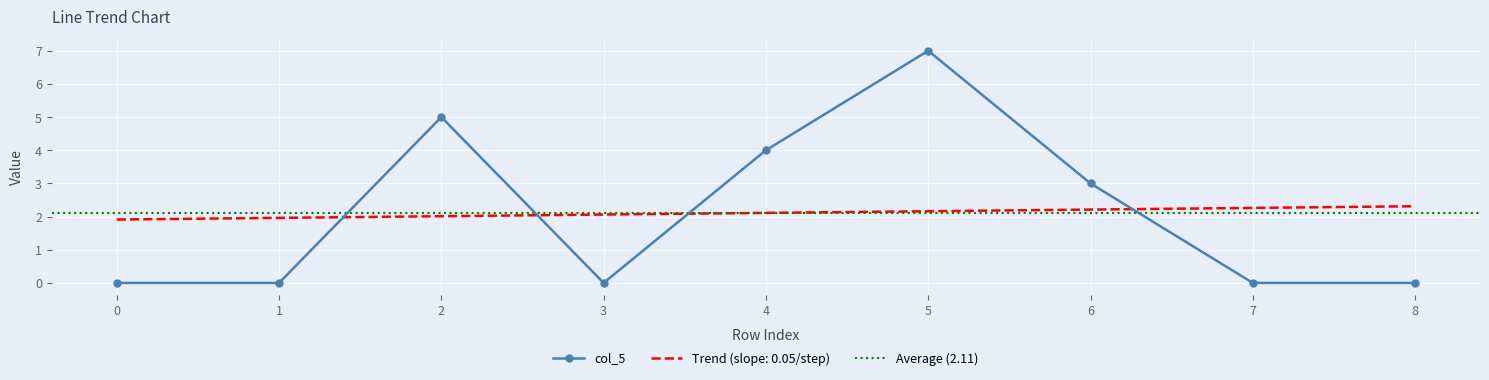

Is it true that Trend (slope: 0.05/step) equals 2.0 at 2?

True